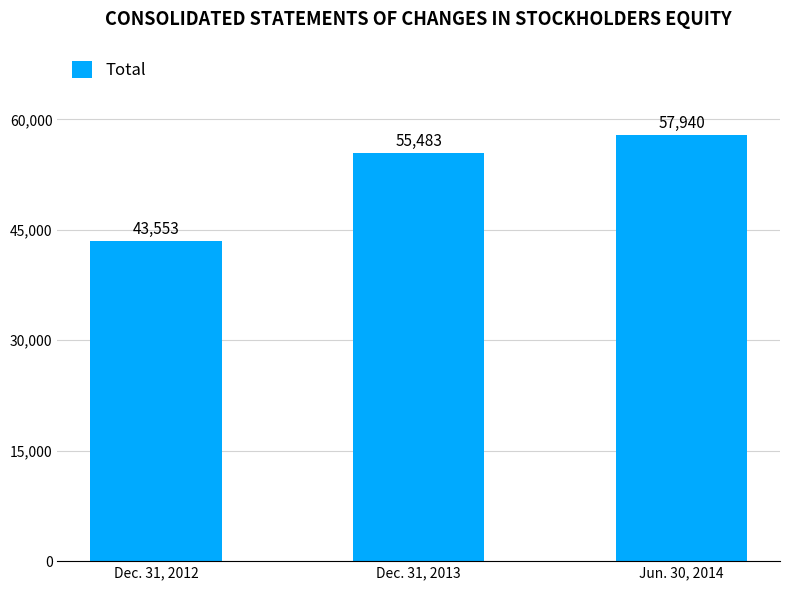

Between Dec. 31, 2012 and Dec. 31, 2013, which is larger?

Dec. 31, 2013